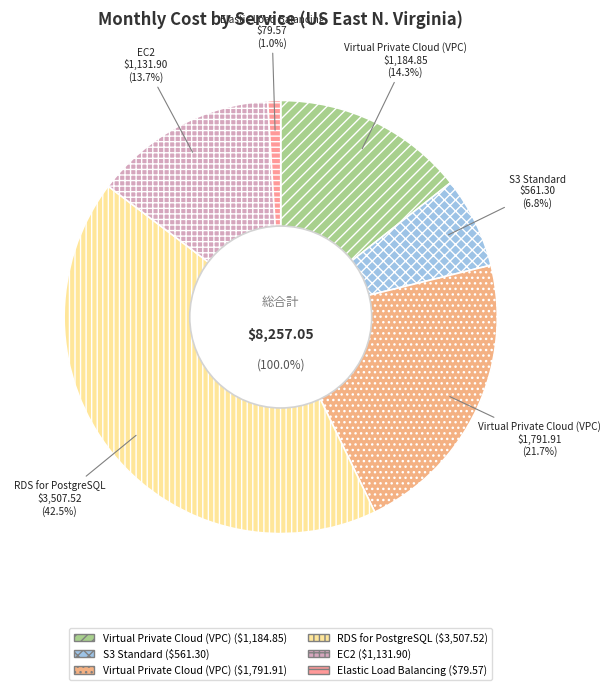

True or false: S3 Standard accounts for 7% of the total.

True